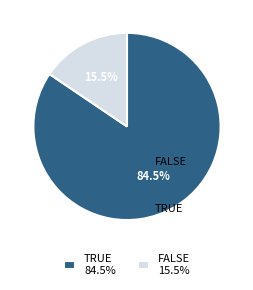

What percentage do TRUE 84.5% and FALSE 15.5% together represent?

100.0%